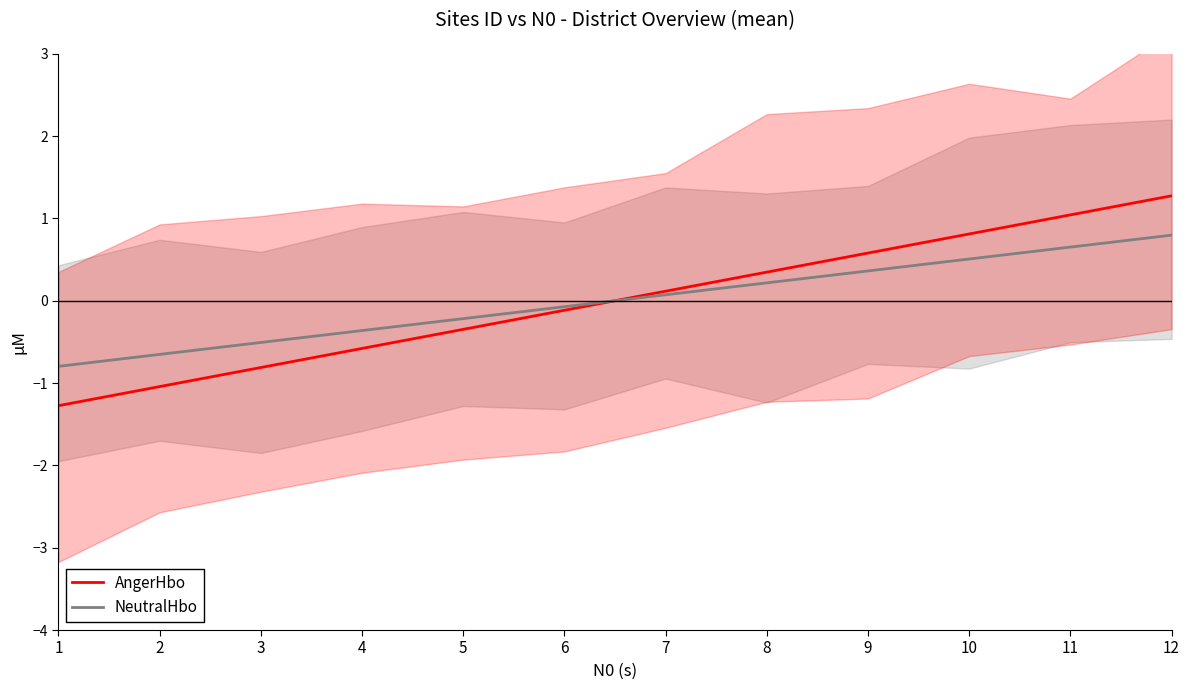

Read the NeutralHbo value at 11.

0.7